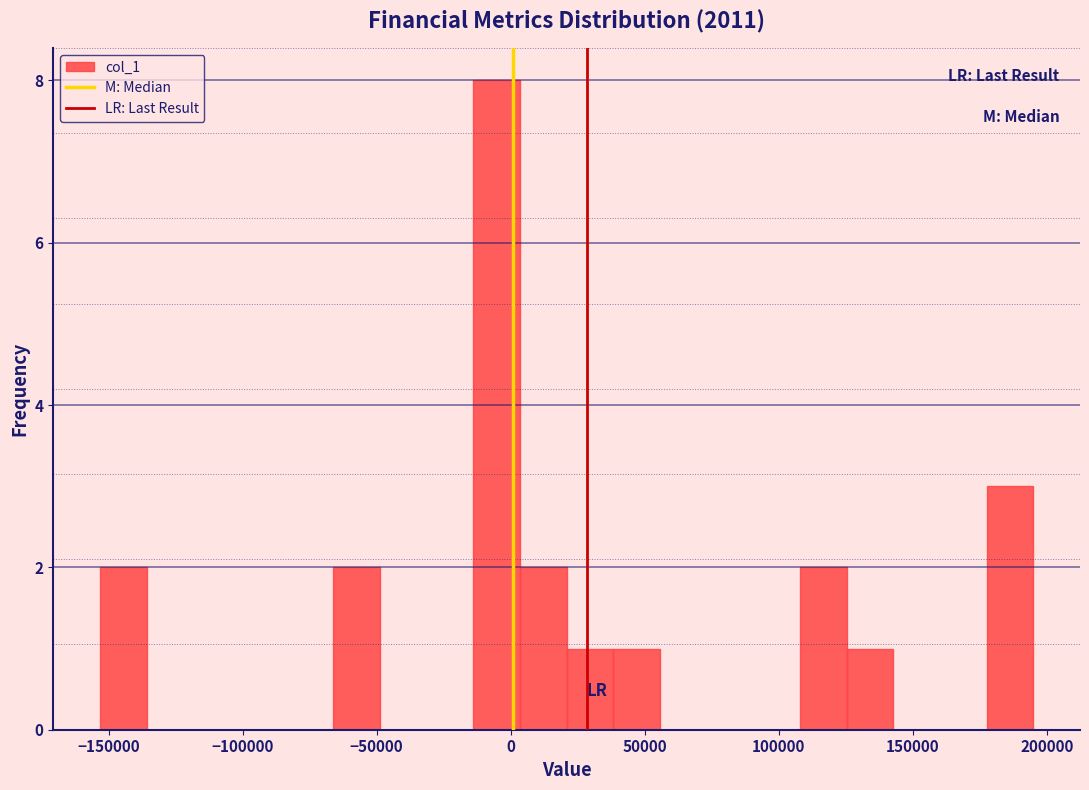

Read against the x-axis, roughly where is the centre of the tallest bar?

-5000